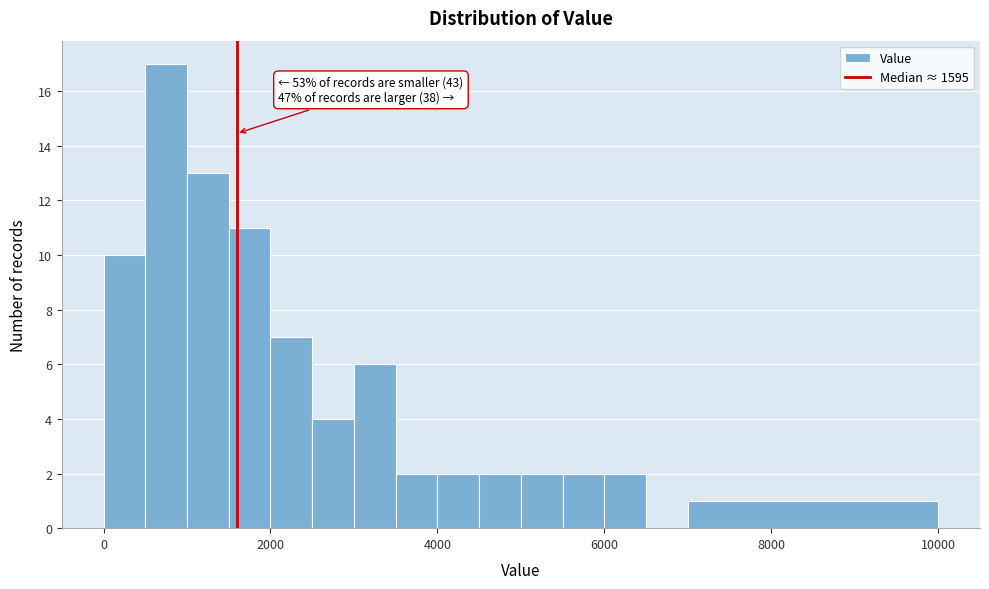

Around what value on the x-axis is the tallest bar? Give the approximate position of its centre, as read against the axis.

800